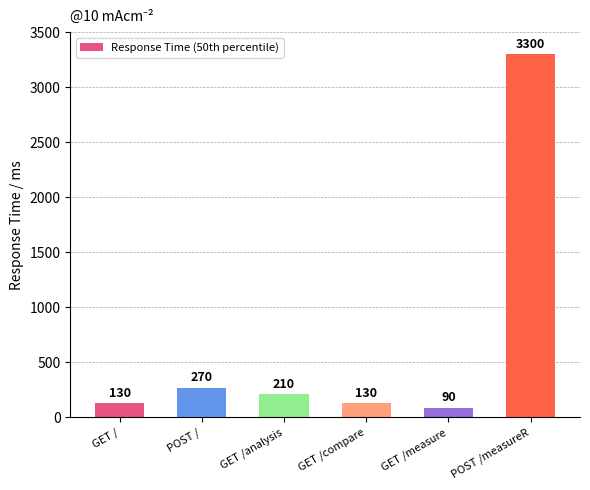

How many data points are less than 210?

3